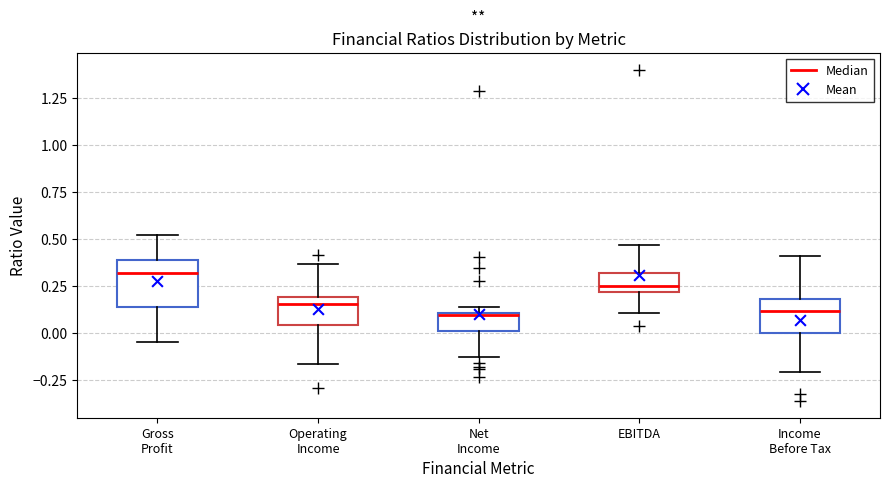

Reading left to right, read every box against the y-axis: the position of its median line, the range the box covers, and the ends of its whiskers. The values are not printed on the chart, so give them approximately, as read against the axis.

Gross Profit: median 0.30, box 0.15 to 0.40, whiskers -0.05 to 0.50
Operating Income: median 0.15, box 0.05 to 0.20, whiskers -0.15 to 0.35
Net Income: median 0.10, box 0.00 to 0.10, whiskers -0.15 to 0.15
EBITDA: median 0.25, box 0.20 to 0.30, whiskers 0.10 to 0.45
Income Before Tax: median 0.10, box 0.00 to 0.20, whiskers -0.20 to 0.40